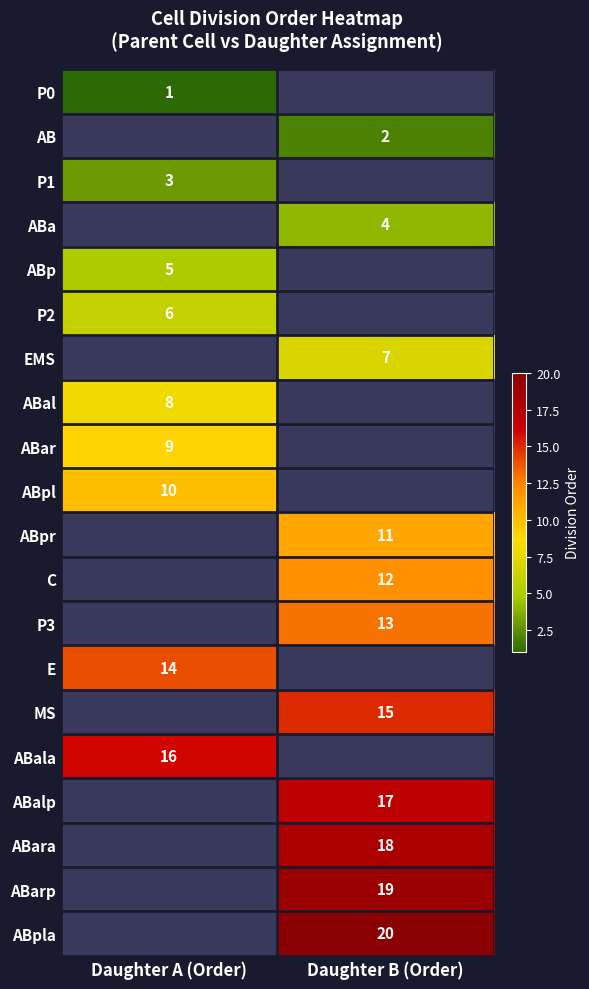

Which has a higher value, Daughter B (Order) or Daughter A (Order)?

Daughter A (Order)